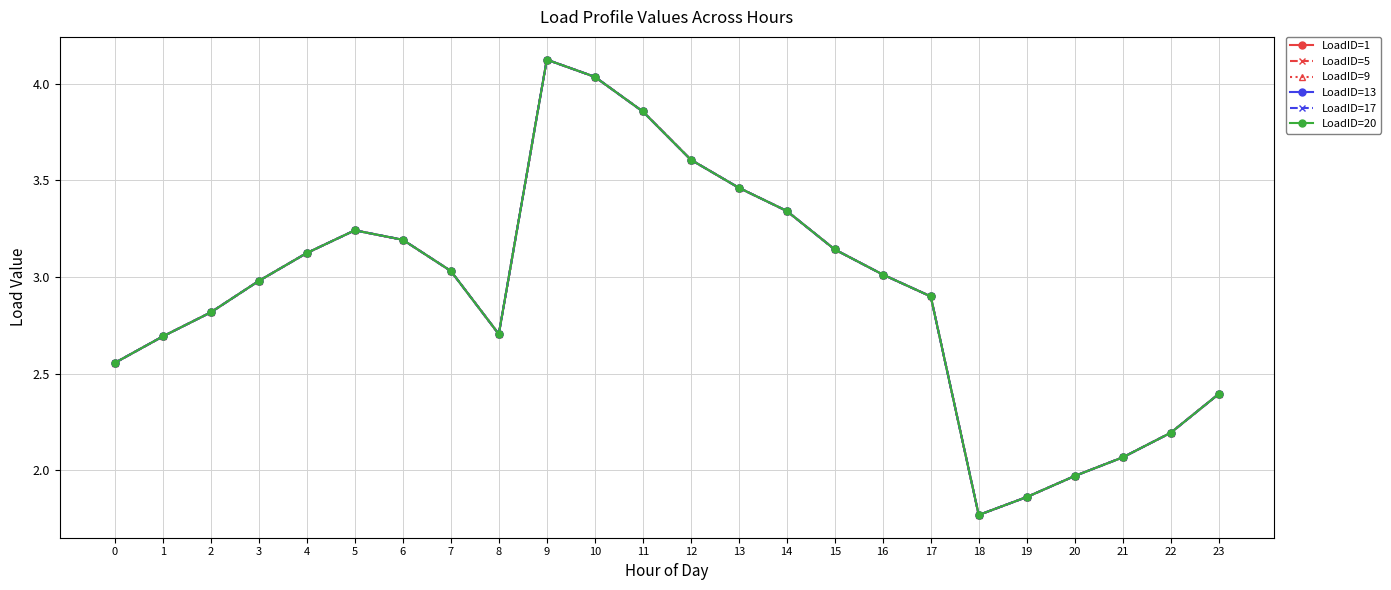

Does the chart have visible grid lines?

Yes